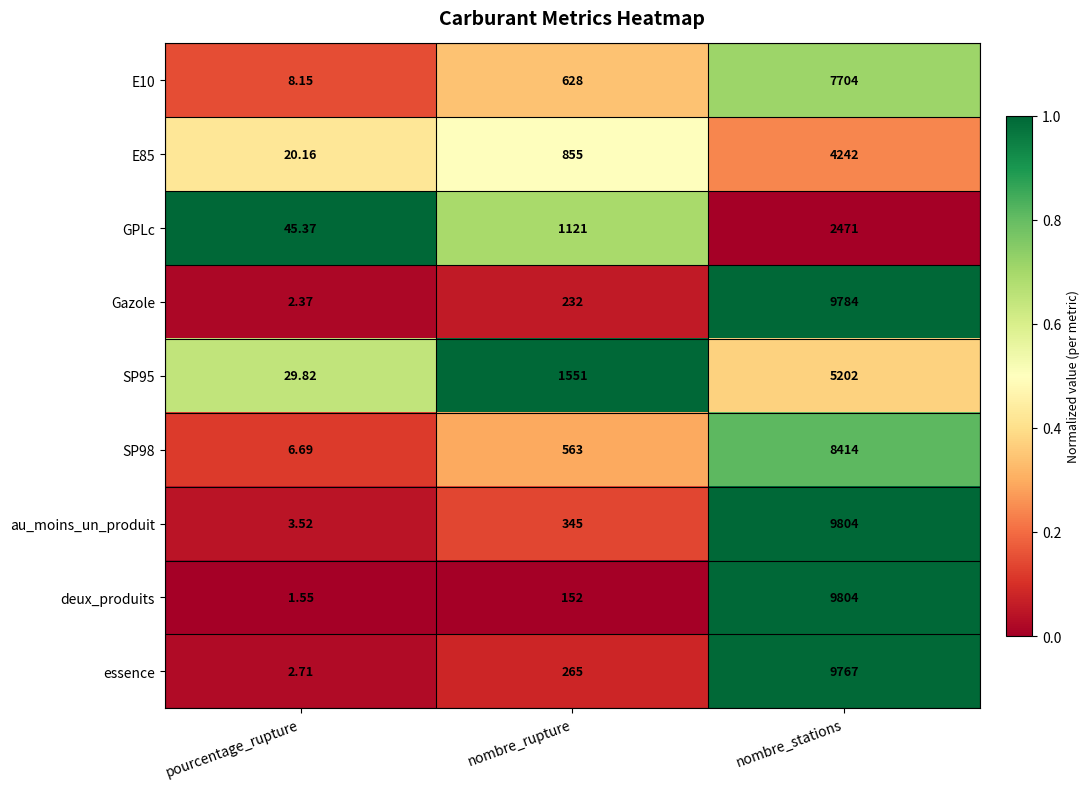

At which label is au_moins_un_produit closest to 4903?

nombre_rupture